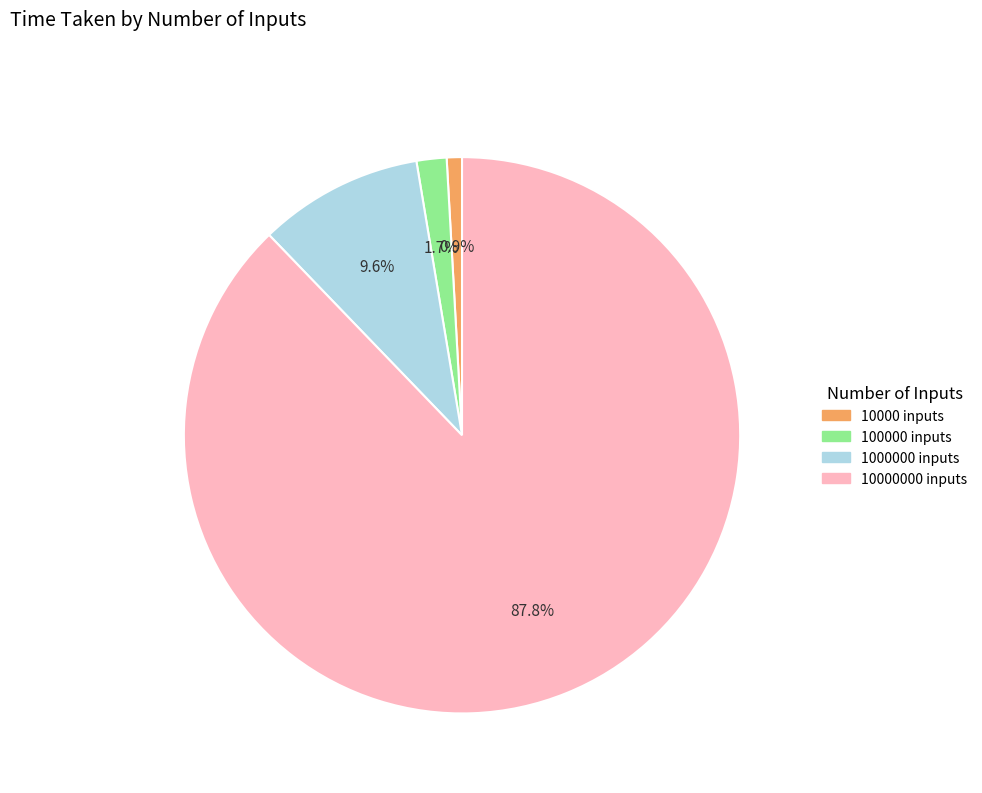

Is there a majority slice in this chart?

Yes